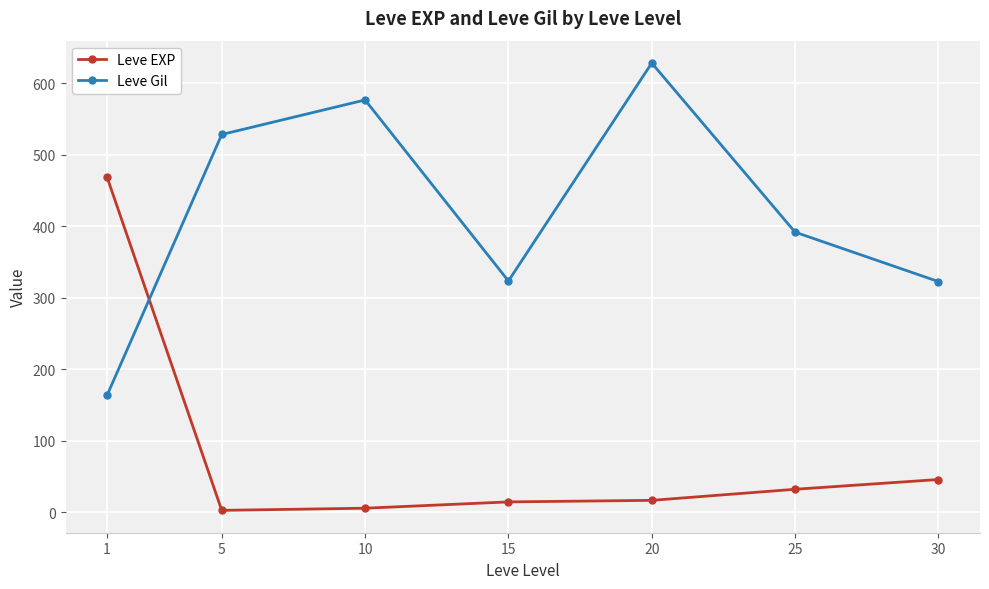

Which series changed the most between 1 and 10?

Leve EXP